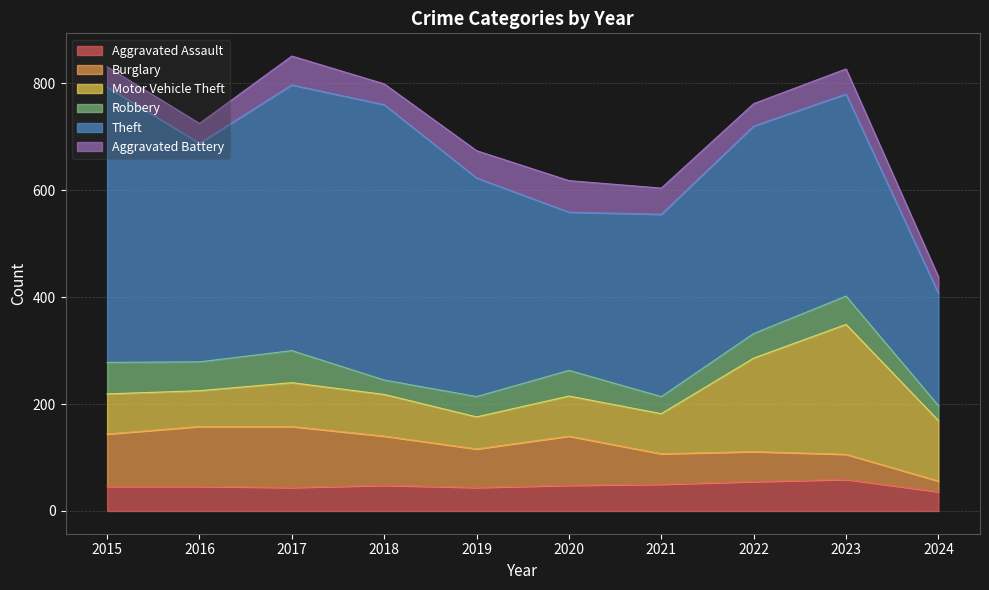

Between 2021 and 2022, which is larger?

2022